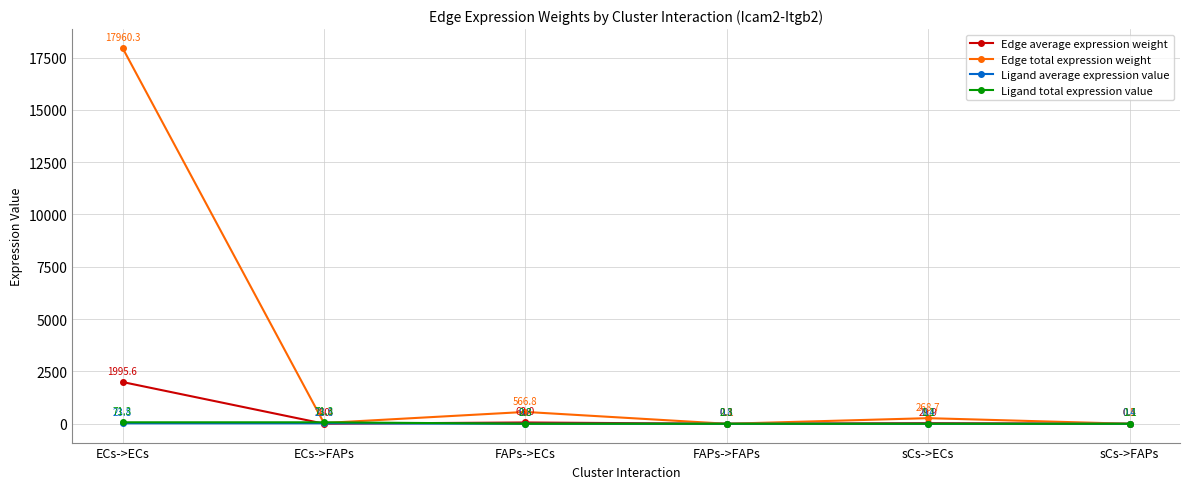

Is this an area chart (filled region under the line)?

No